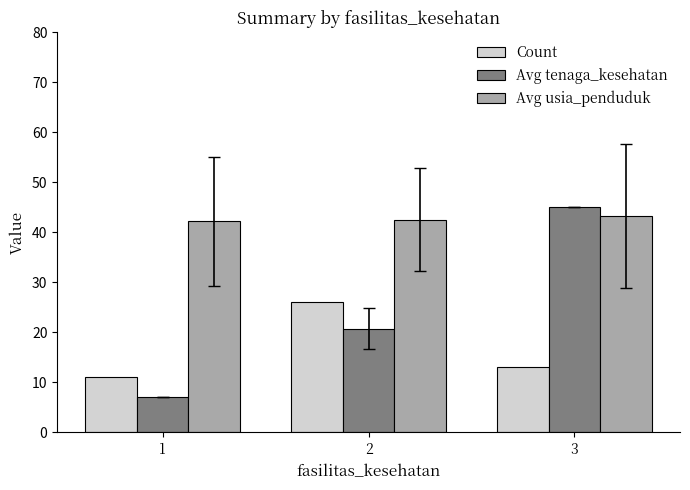

What is the difference between the maximum and second lowest values in the Avg tenaga_kesehatan series?

24.2